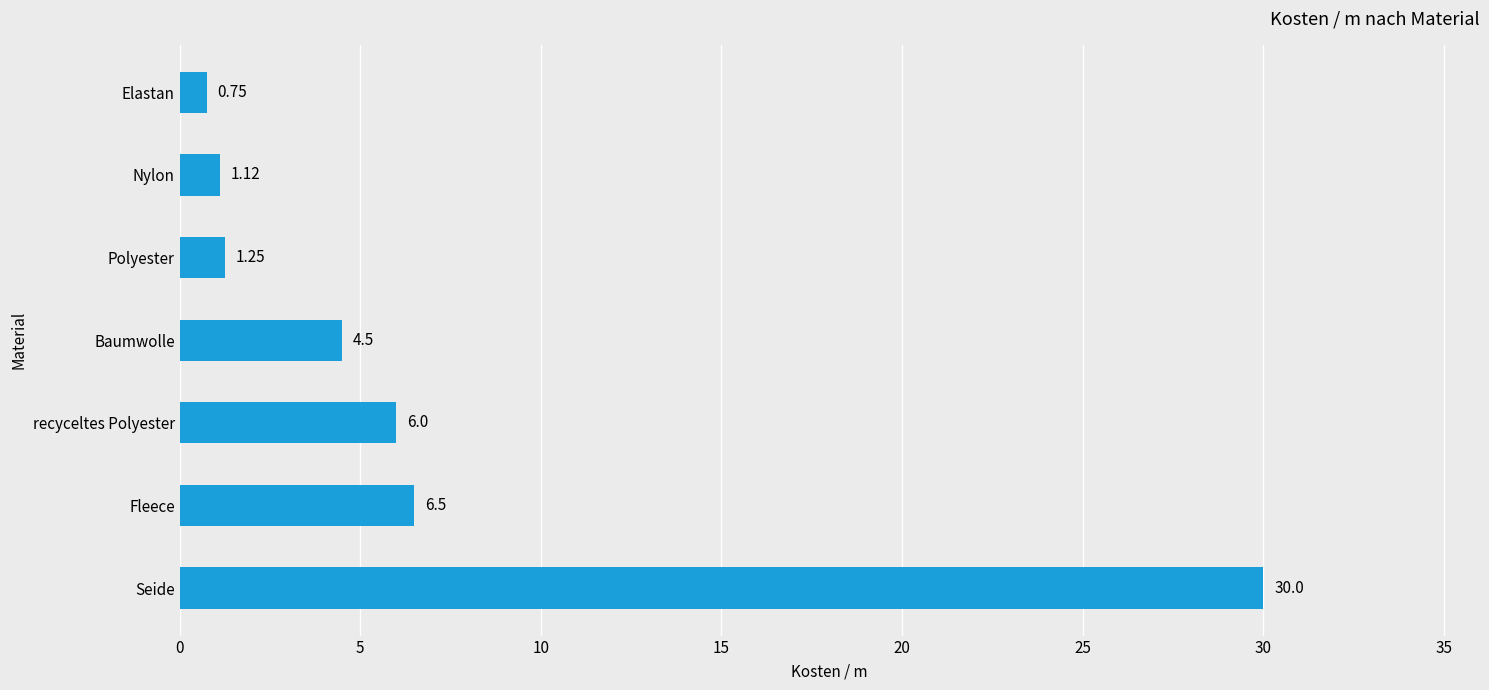

Count the number of values greater than 4.

4